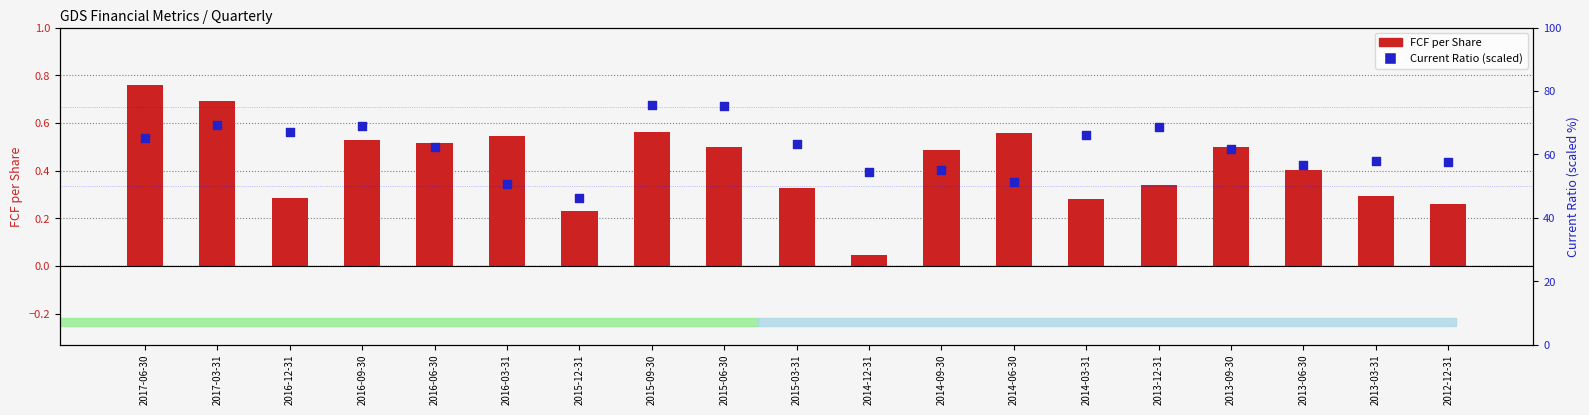

Which series contains the lowest Y value?

FCF per Share